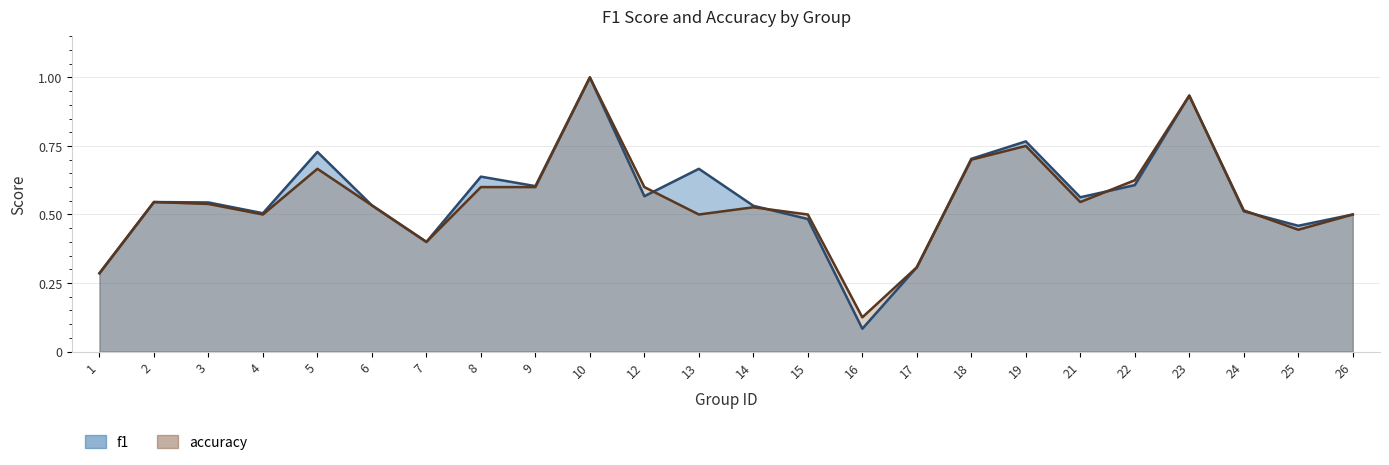

What is the sum of the accuracy values at 16 and 19?

0.9